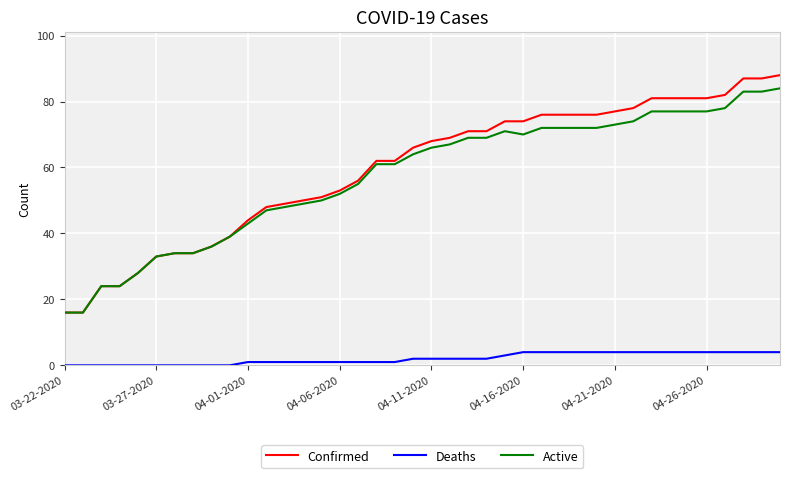

Which series has the largest range (max minus min)?

Confirmed